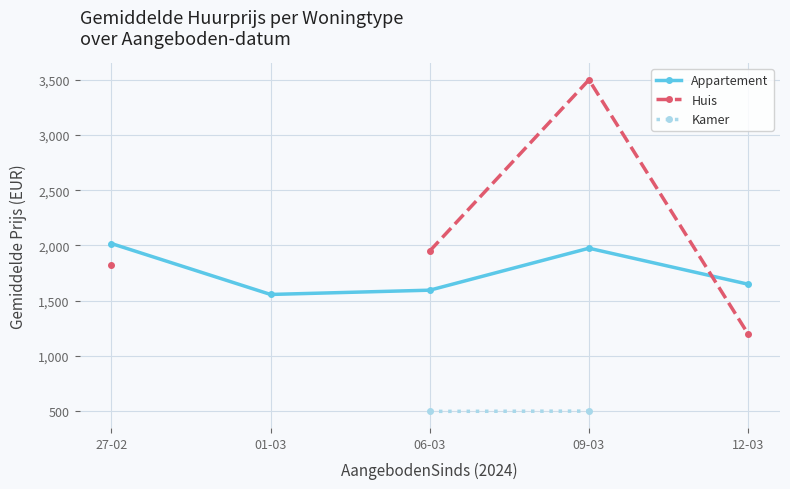

How many lines are shown in the chart?

3